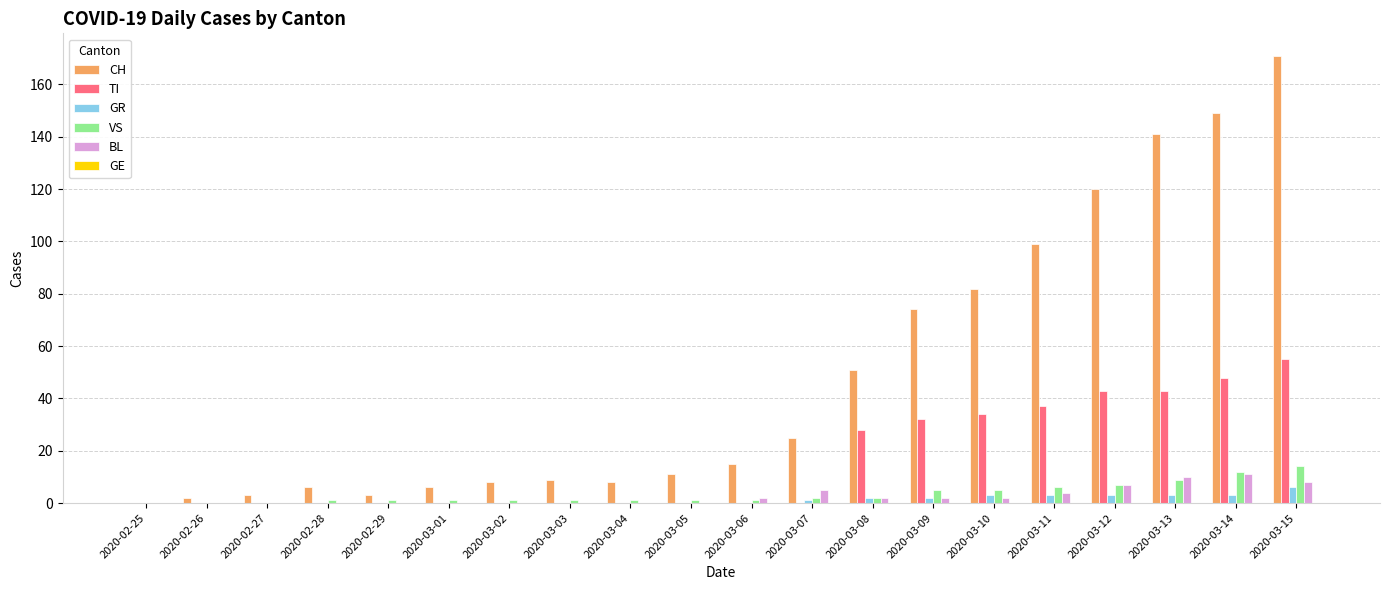

What is the maximum value for TI?

55